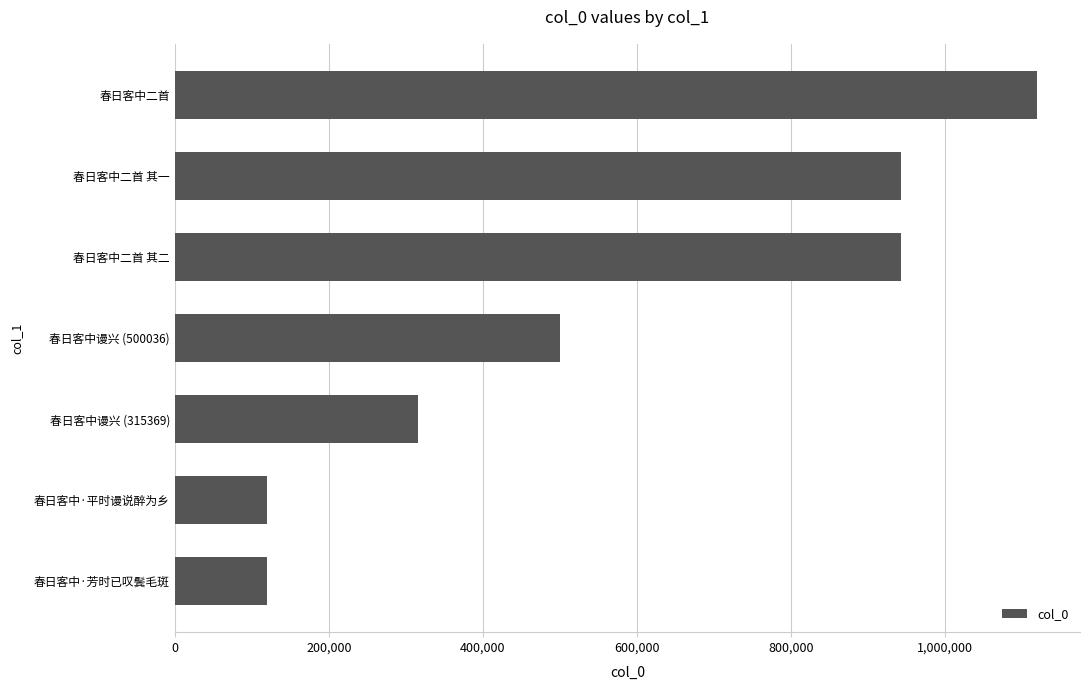

Read the value at 春日客中·平时谩说醉为乡.

119618